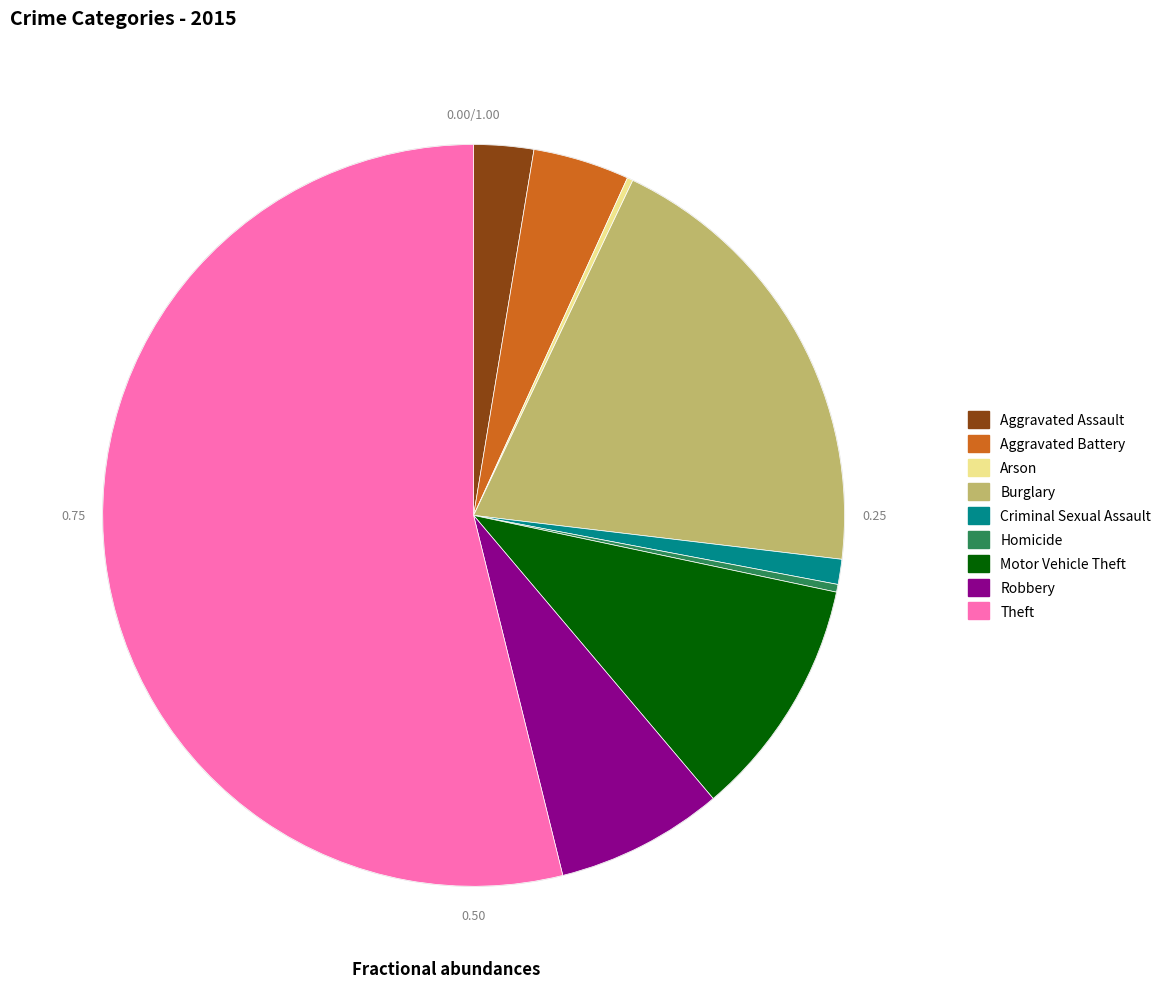

Between Motor Vehicle Theft and Criminal Sexual Assault, which is larger?

Motor Vehicle Theft